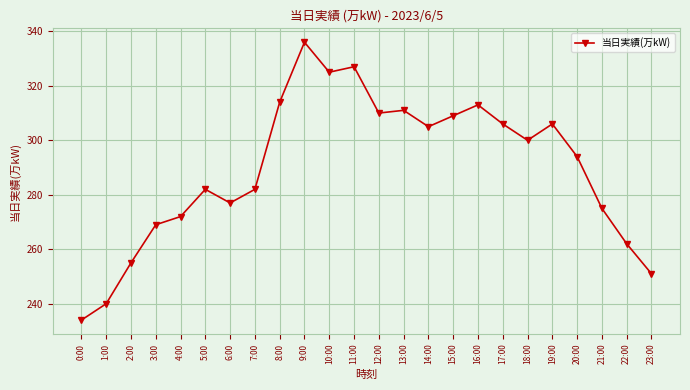

Read the value at 9:00, to the nearest 50.

350